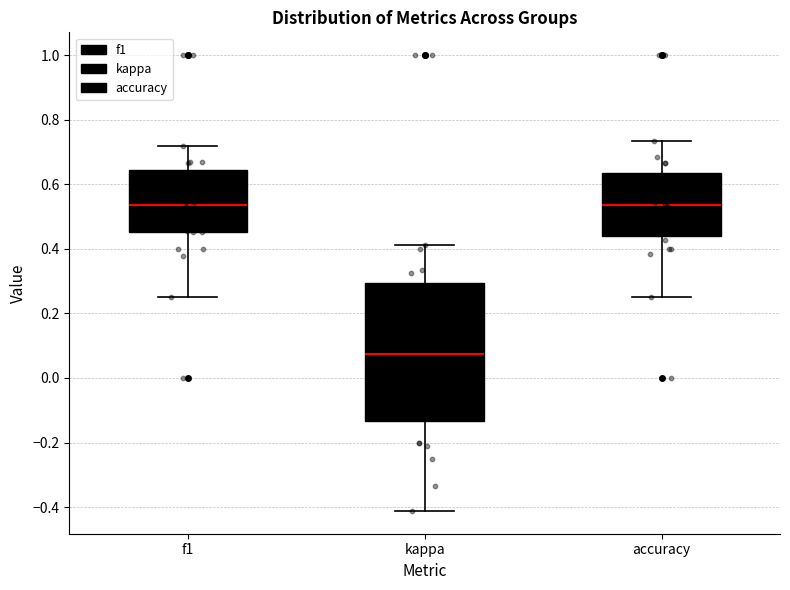

Reading left to right, transcribe this box plot: for each box, give where its median line is, the range the box spans, and where its two whiskers end, as read against the y-axis. The values are not printed on the chart, so give them approximately, as read against the axis.

f1: median 0.54, box 0.46 to 0.64, whiskers 0.26 to 0.72
kappa: median 0.08, box -0.14 to 0.30, whiskers -0.42 to 0.42
accuracy: median 0.54, box 0.44 to 0.64, whiskers 0.26 to 0.74